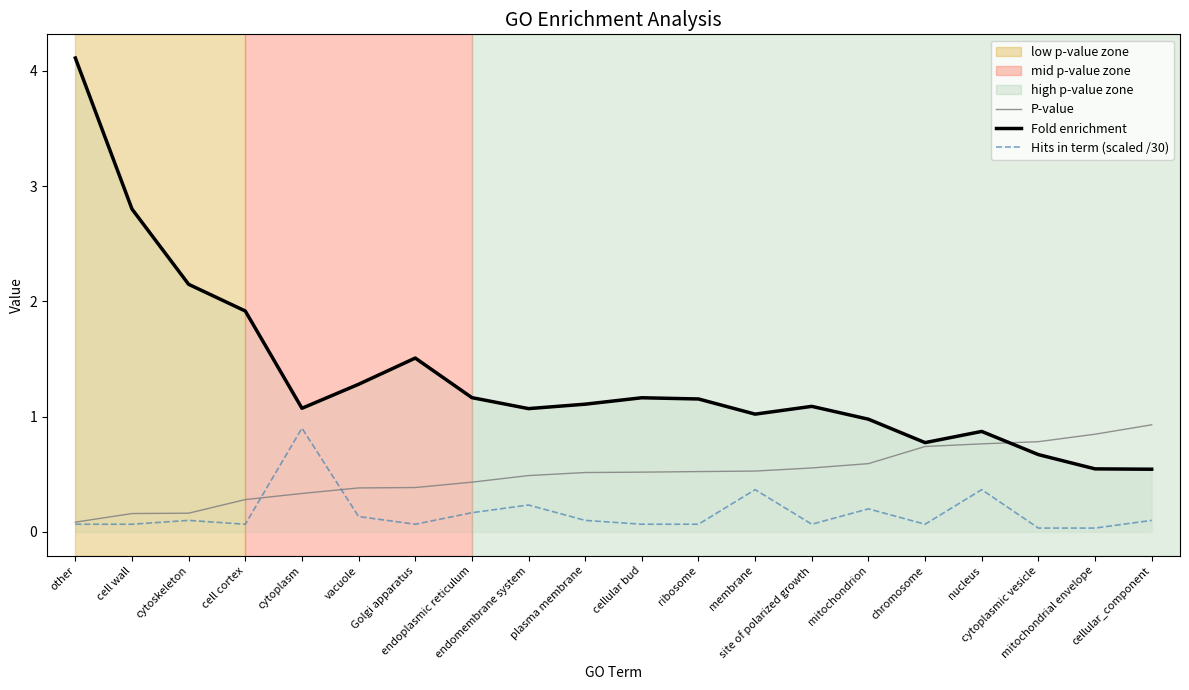

Which label corresponds to the largest value in the chart?

other